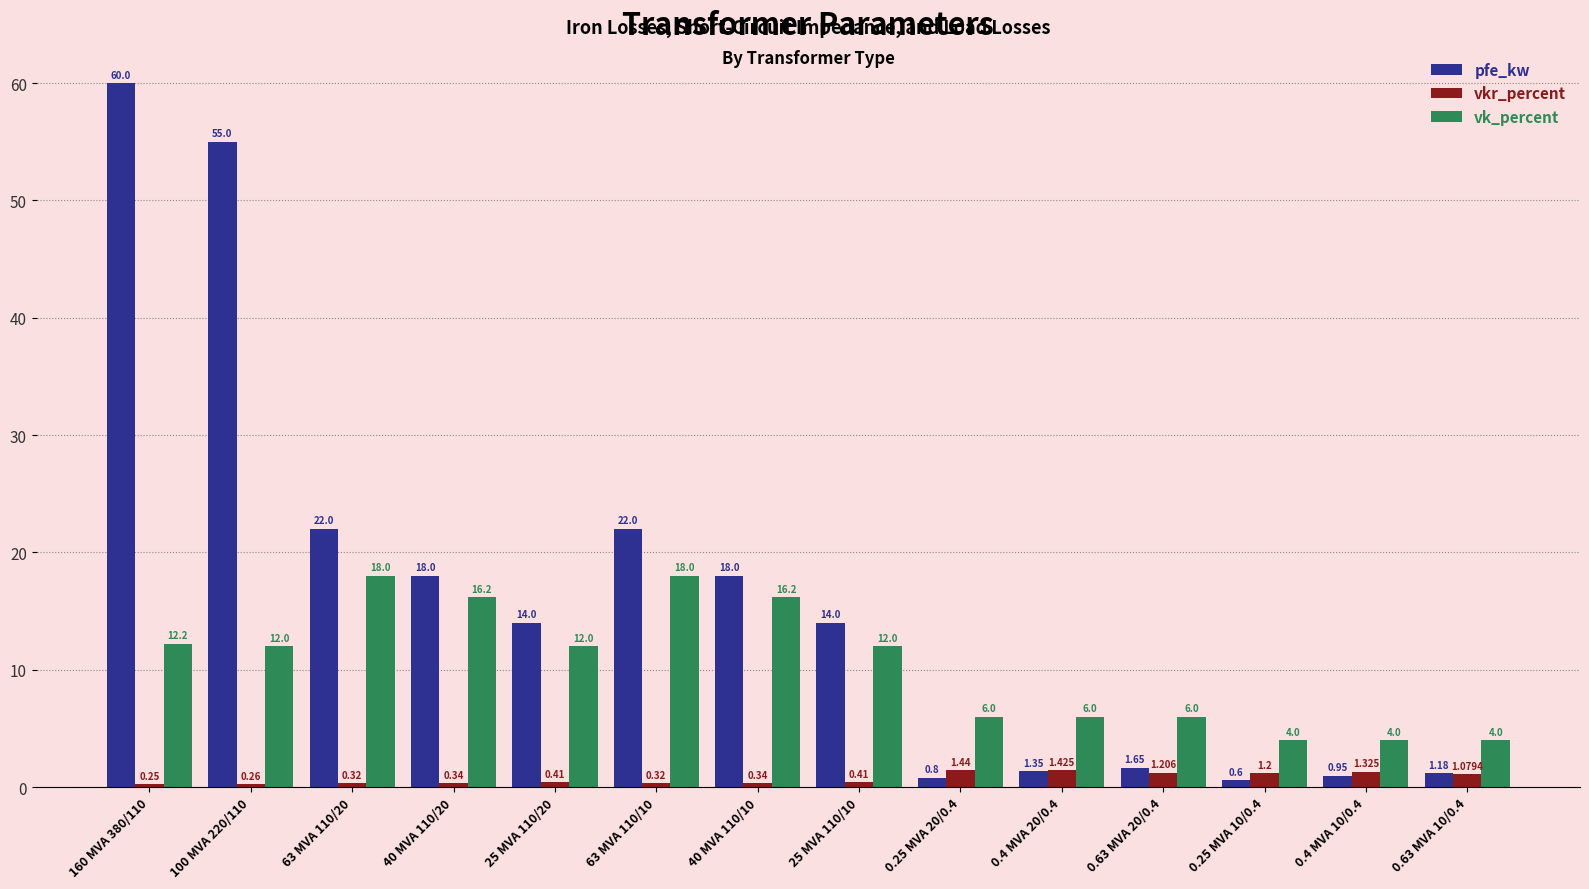

Is the value of vkr_percent at 40 MVA 110/20 greater than the value of pfe_kw at 0.63 MVA 10/0.4?

No